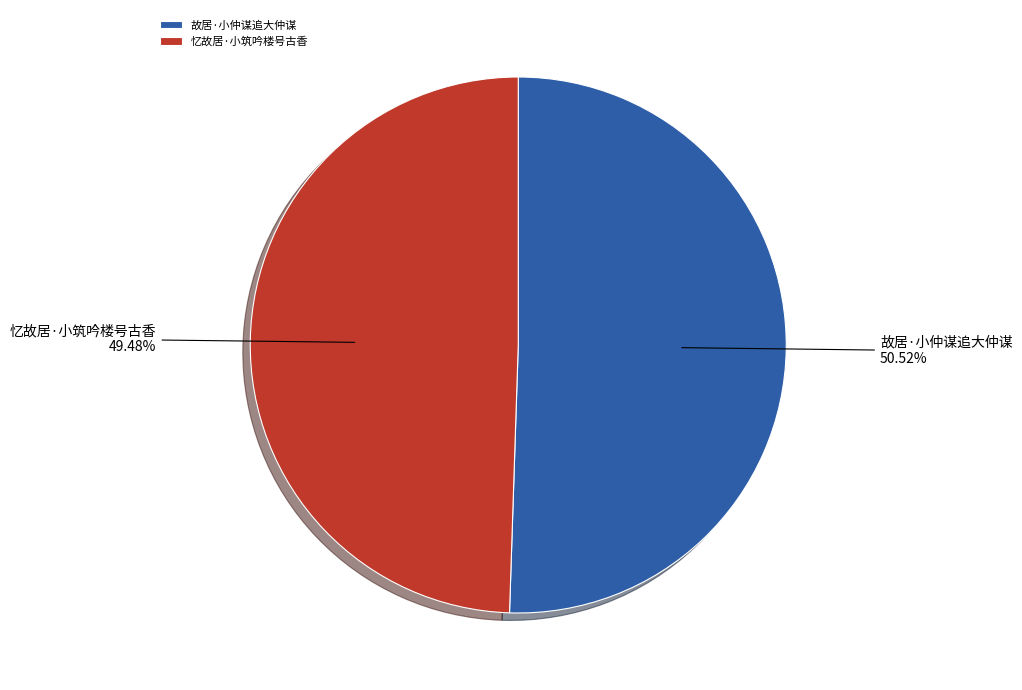

Rank the categories by value from lowest to highest.

忆故居·小筑吟楼号古香, 故居·小仲谋追大仲谋